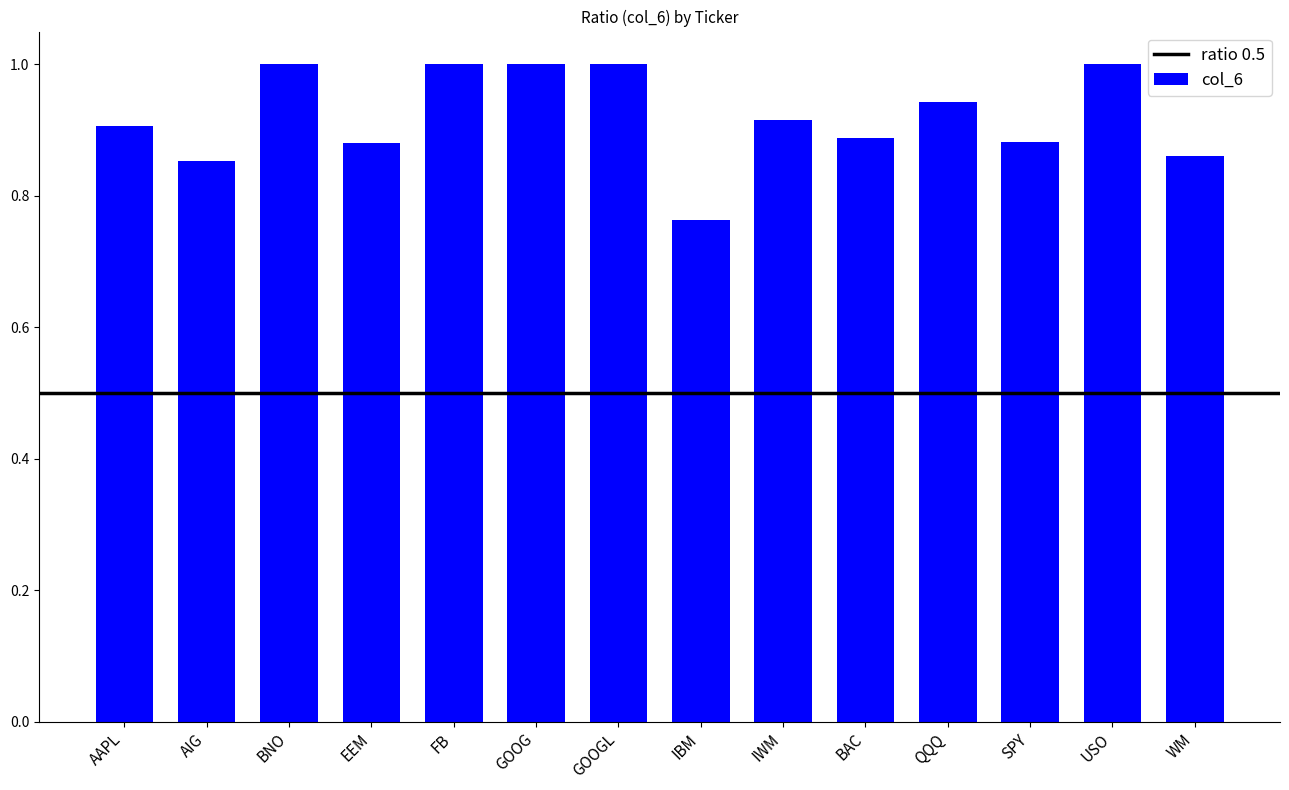

What is the value of the 6th bar from the left?

1.0